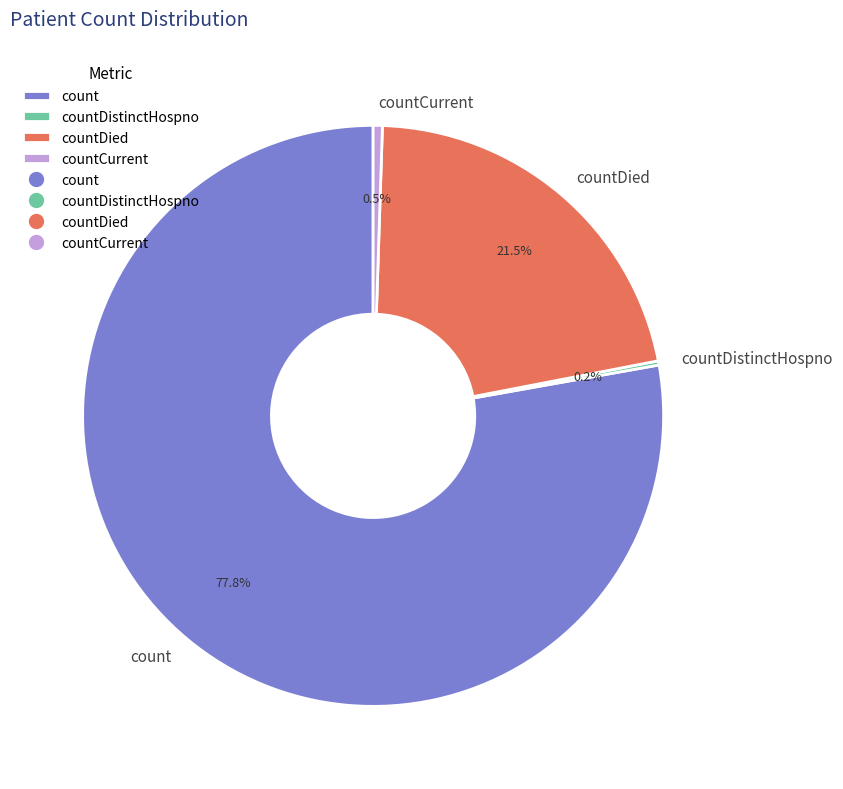

Which has a higher value, countCurrent or count?

count